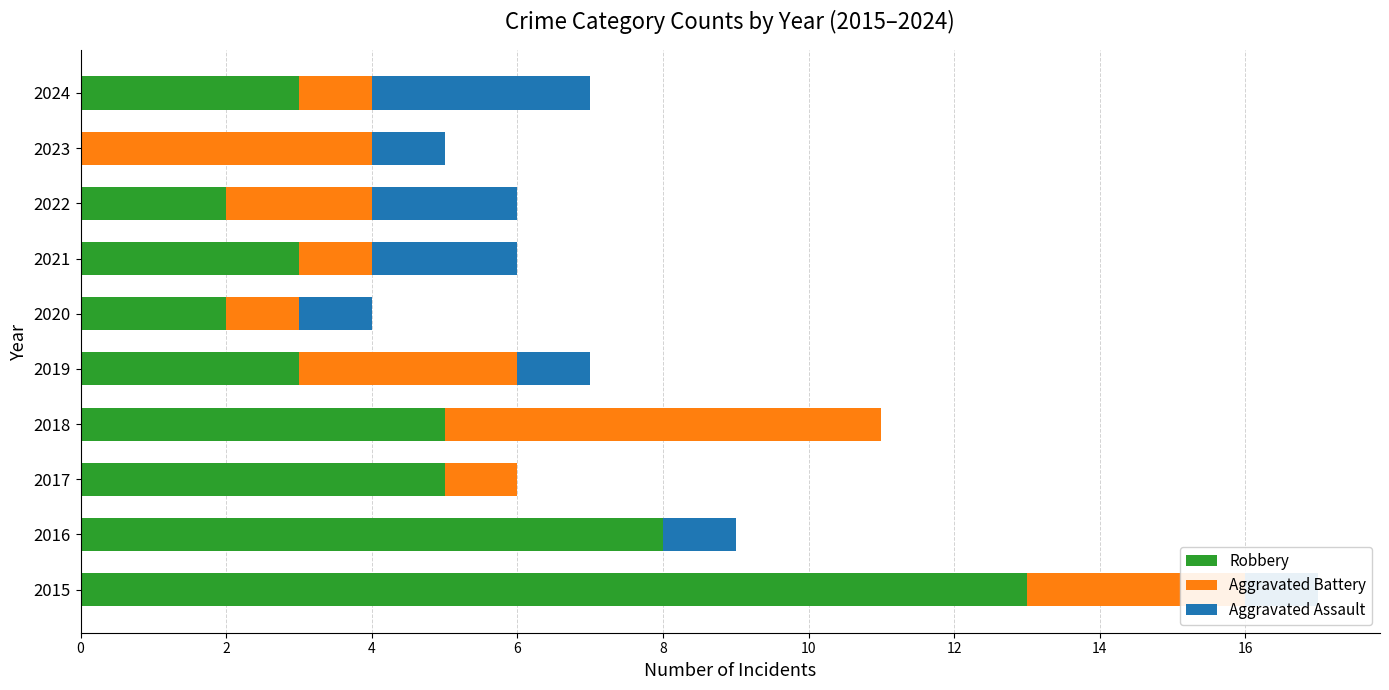

What is the sum of all Robbery values?

44